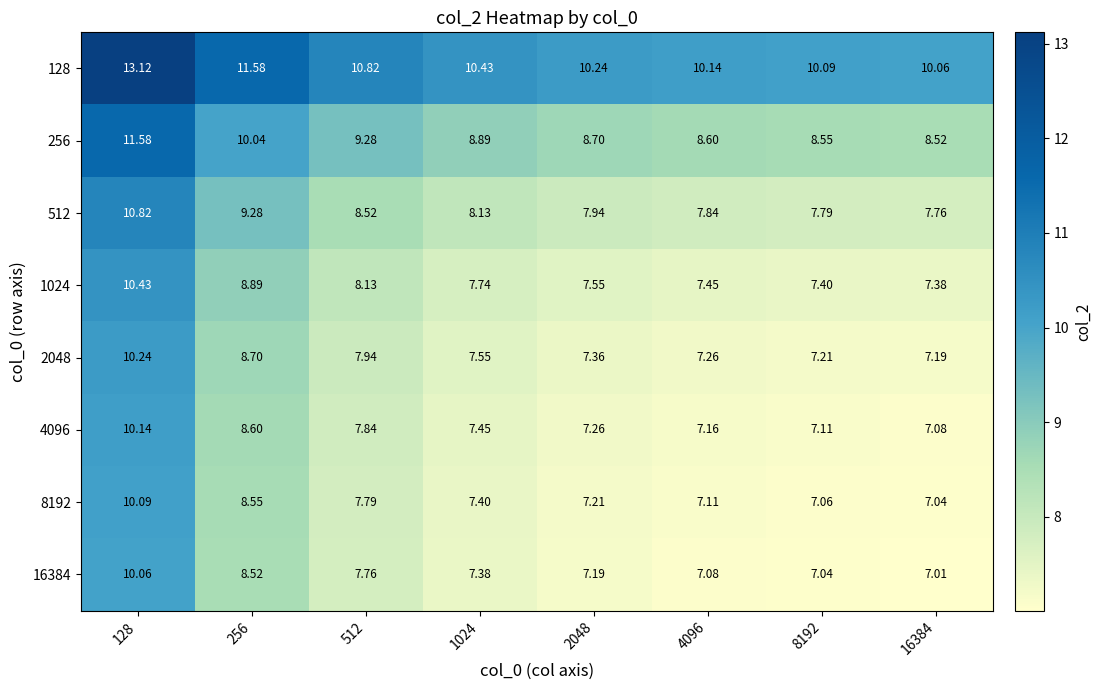

How many categories are shown in the chart?

8